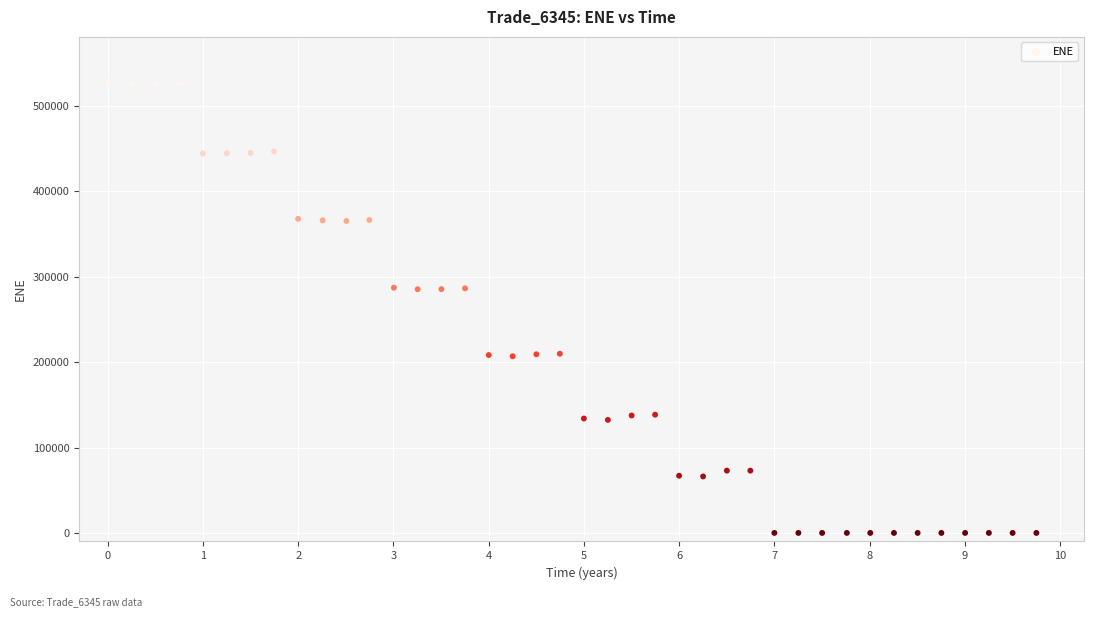

What is the range of Y values (max minus min)?

528220.0